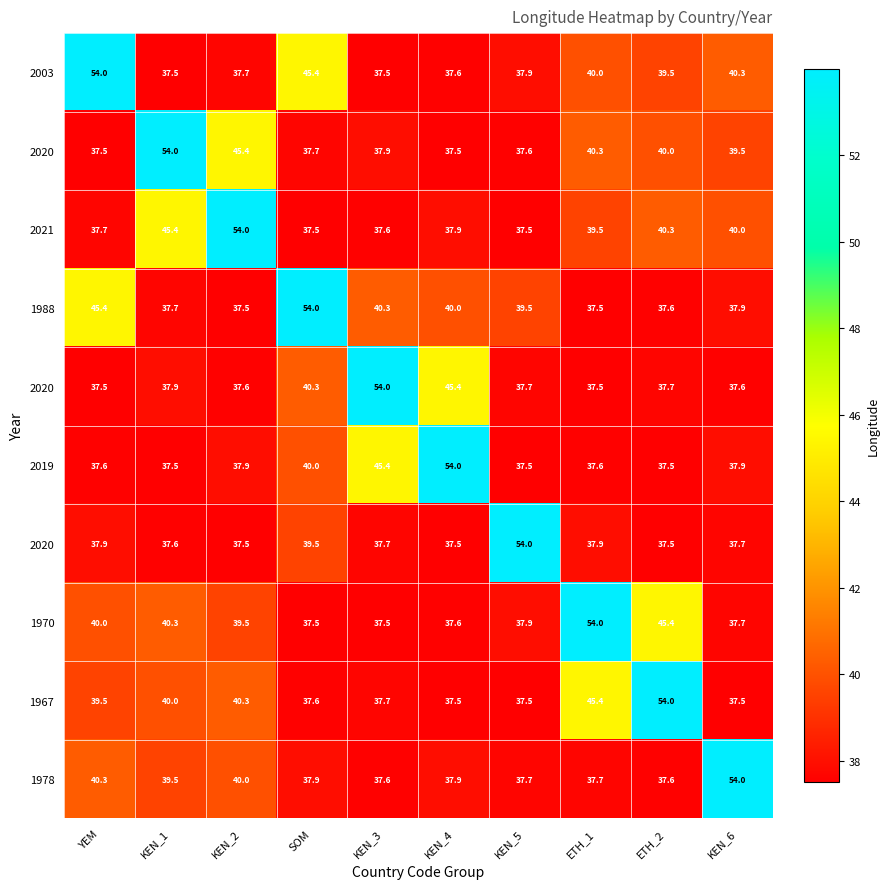

What is the spread (max minus min) of values at KEN_3?

16.5